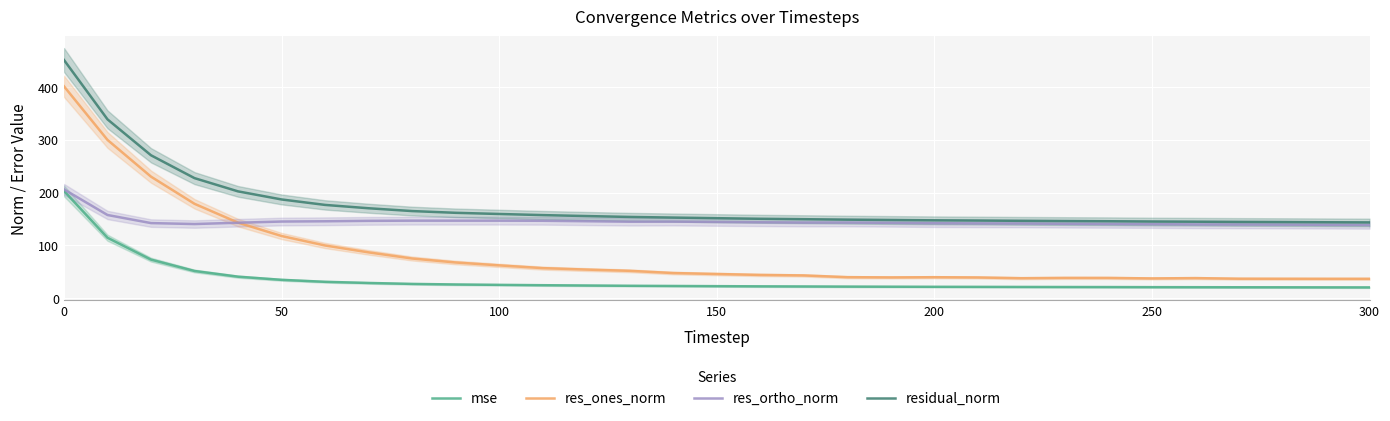

Does the chart display data point markers on the line(s)?

No